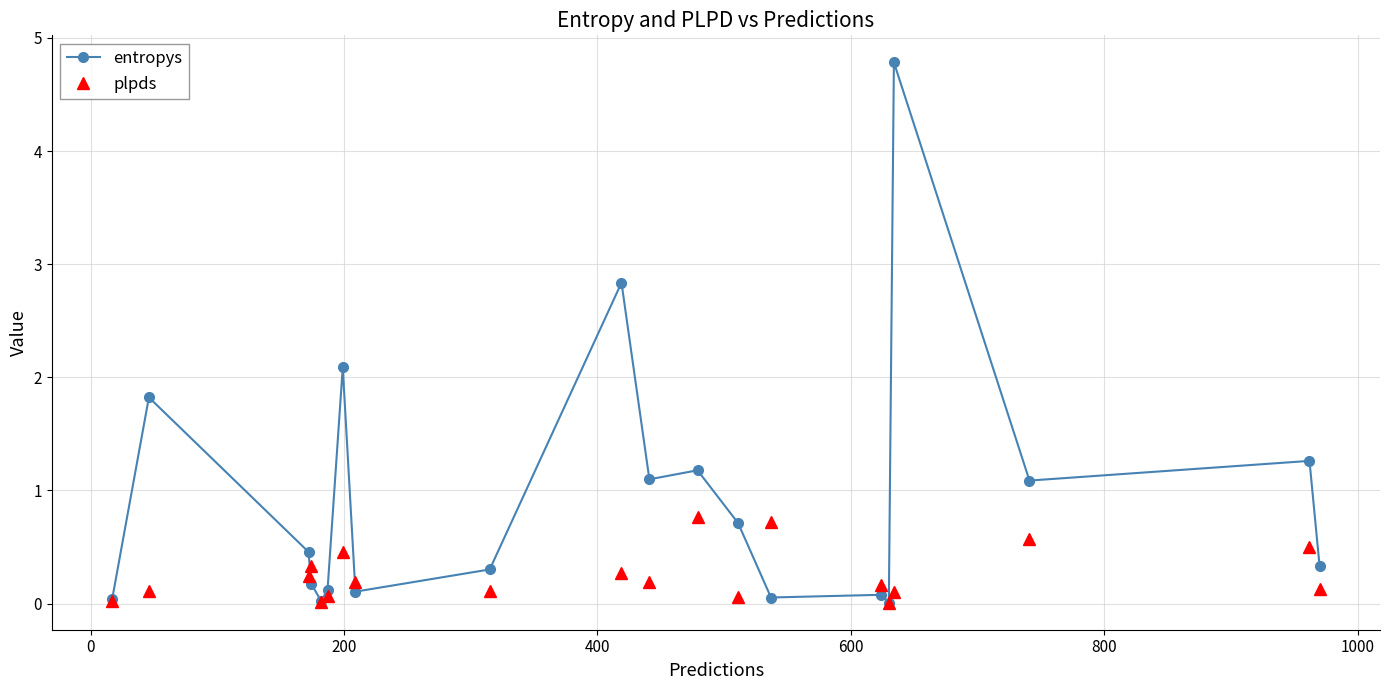

Rank the series by their average value, from highest to lowest.

entropys, plpds